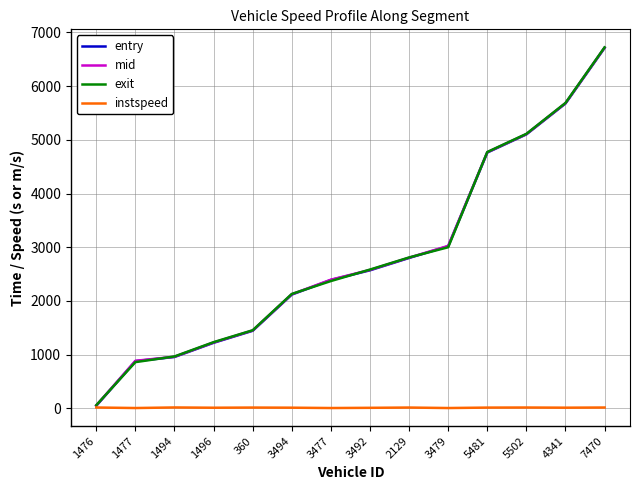

Count the number of categories in the chart.

14